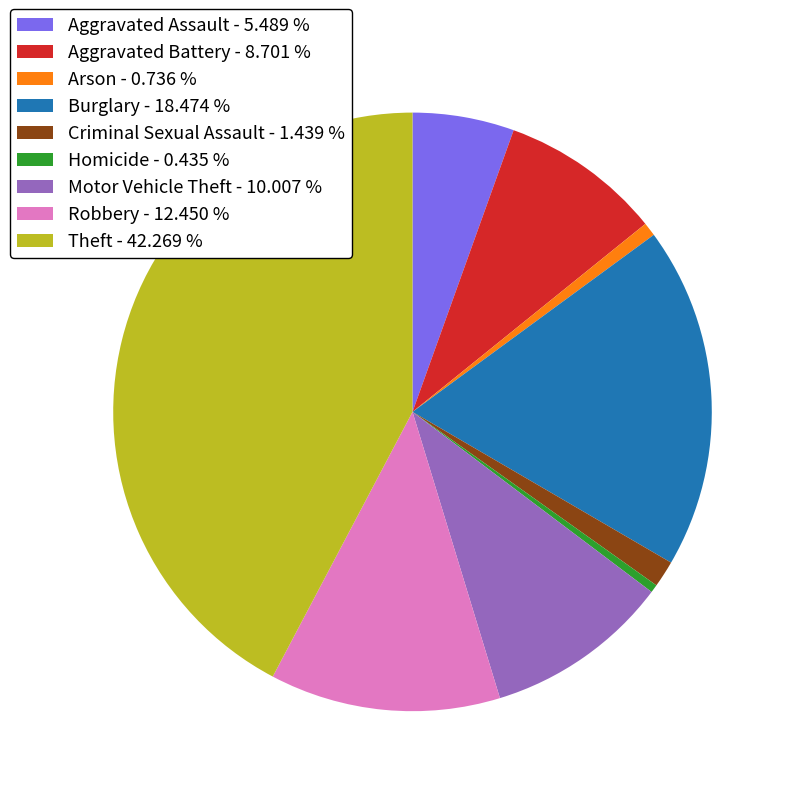

Is the sum of Arson - 0.736 % and Motor Vehicle Theft - 10.007 % greater than half?

No